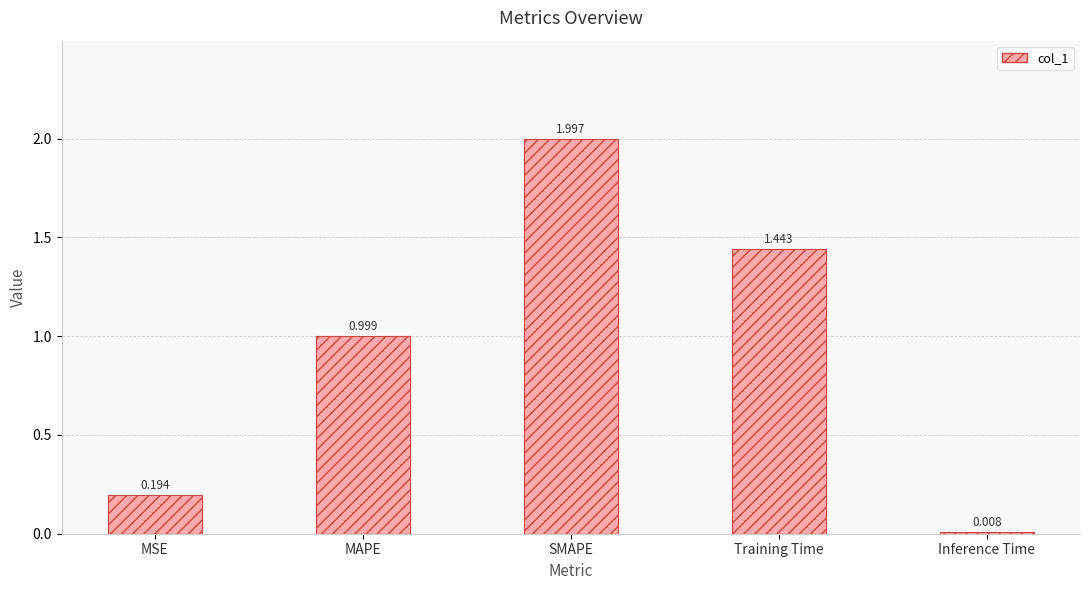

Which category has the highest value across all series?

SMAPE